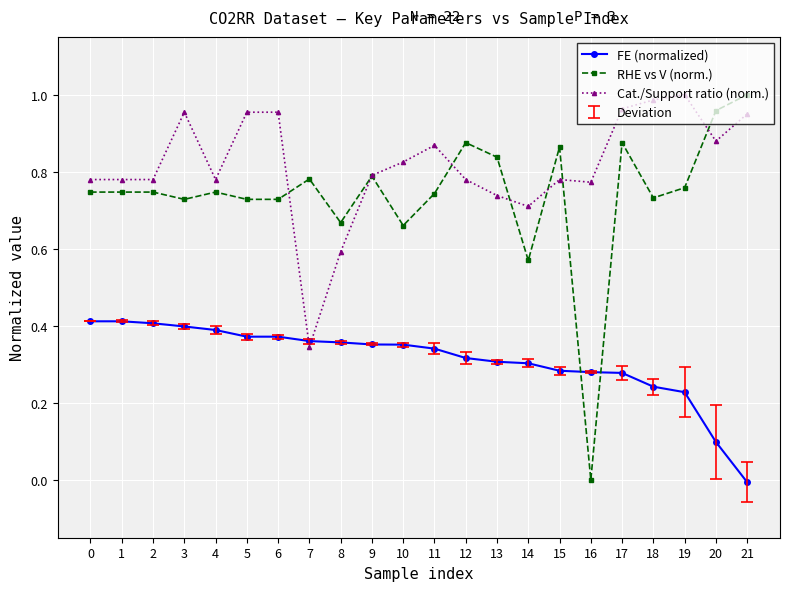

How many data points does each series have?

22